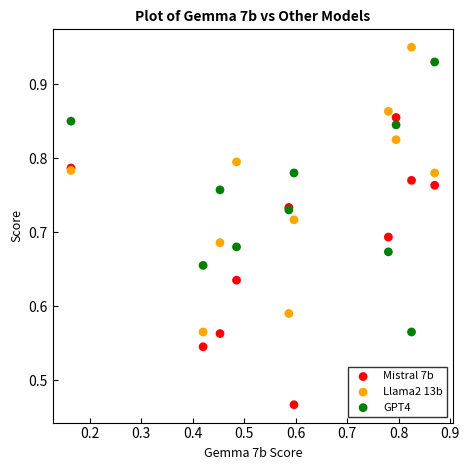

Which series contains the lowest Y value?

Mistral 7b